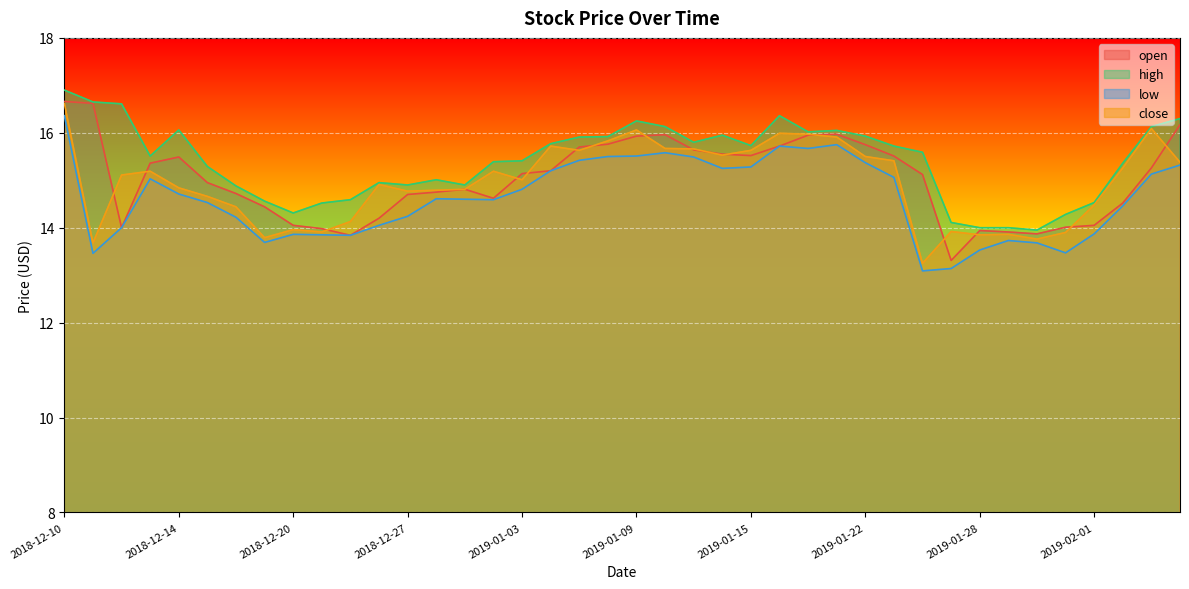

True or false: open and high cross at least once.

False